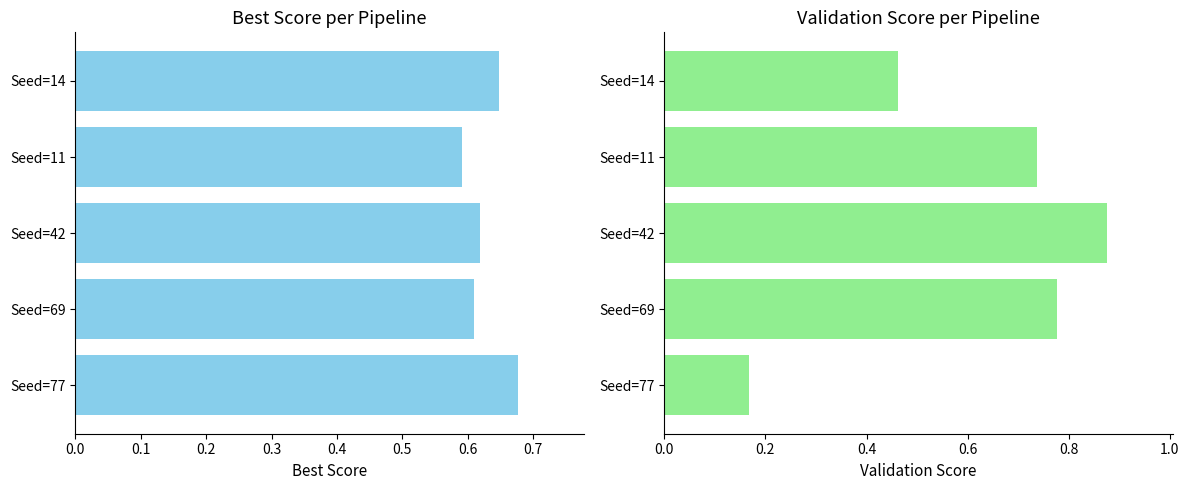

What is the sum of the Validation Score values at 0.1 and 0.3?

1.5